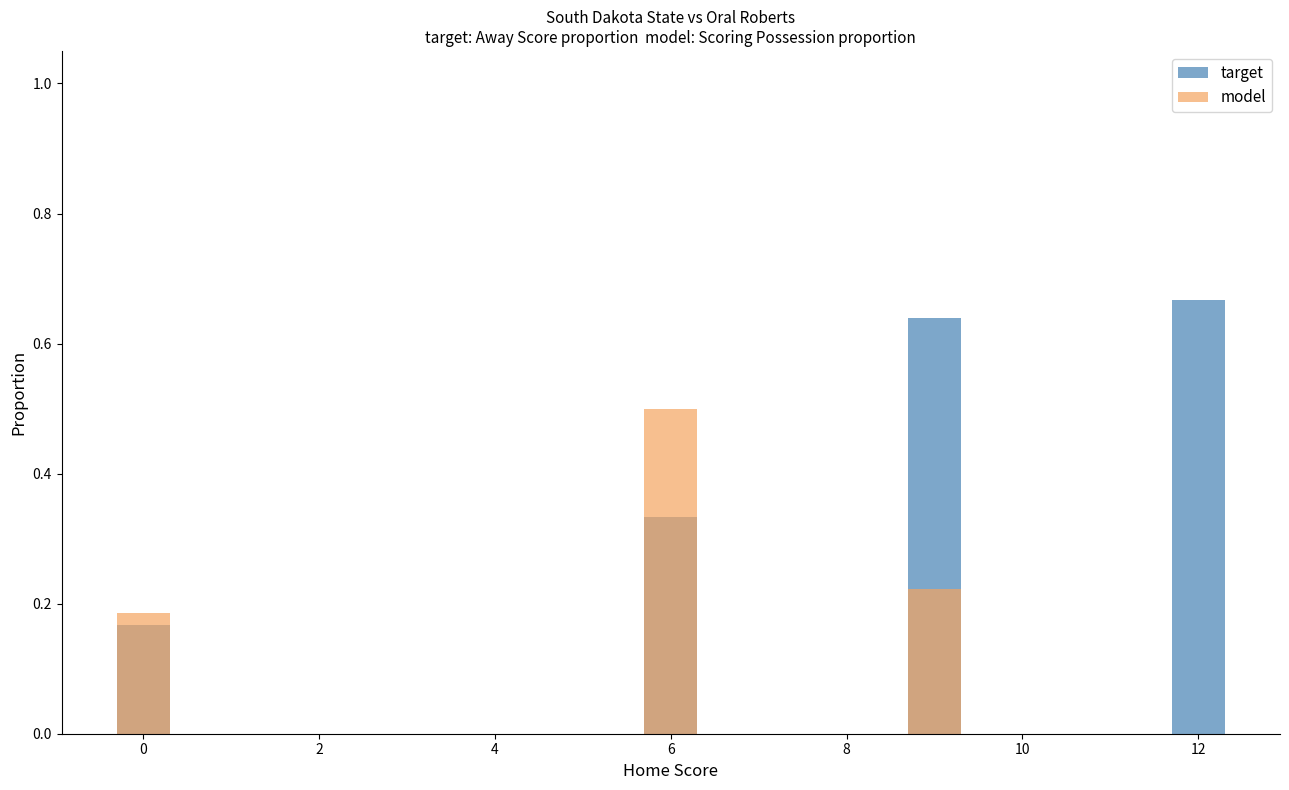

List the series in order of their peak value, highest first.

target, model